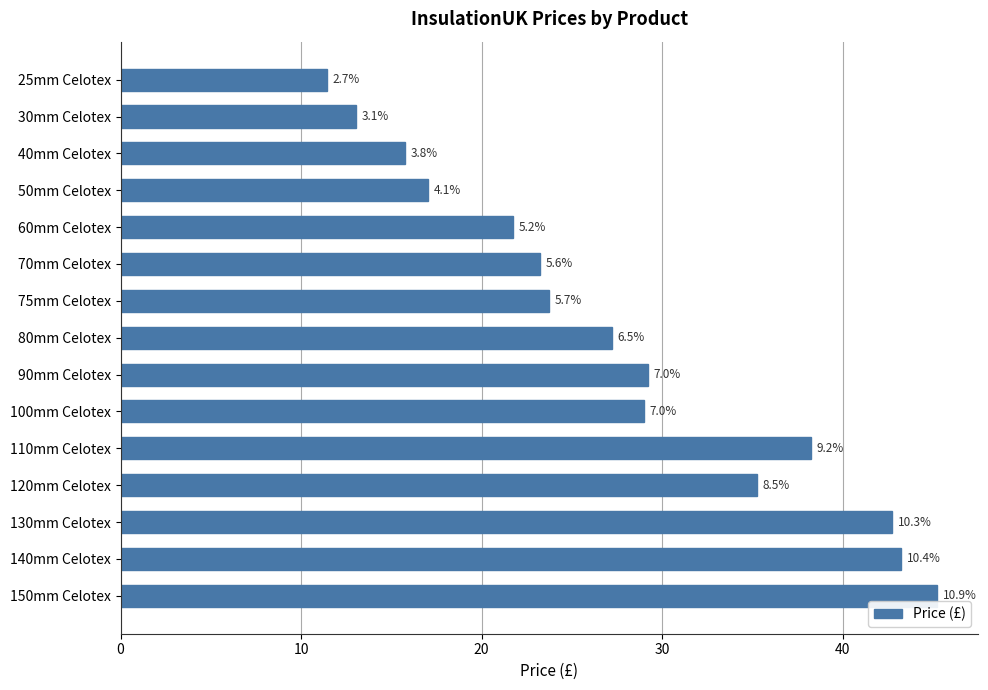

How many bars are there in total?

15